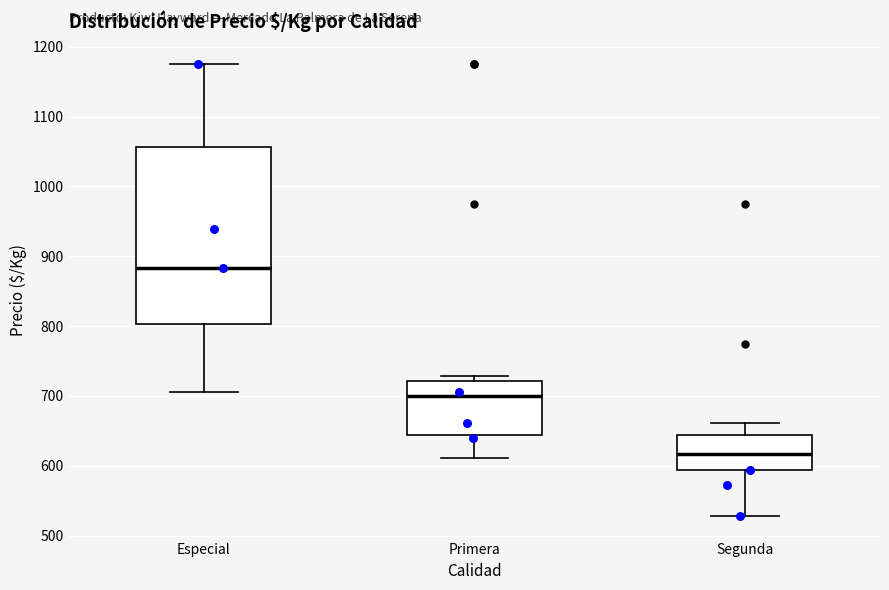

Reading left to right, read every box against the y-axis: the position of its median line, the range the box covers, and the ends of its whiskers. The values are not printed on the chart, so give them approximately, as read against the axis.

Especial: median 880, box 800 to 1060, whiskers 710 to 1180
Primera: median 700, box 640 to 720, whiskers 610 to 730
Segunda: median 620, box 590 to 640, whiskers 530 to 660